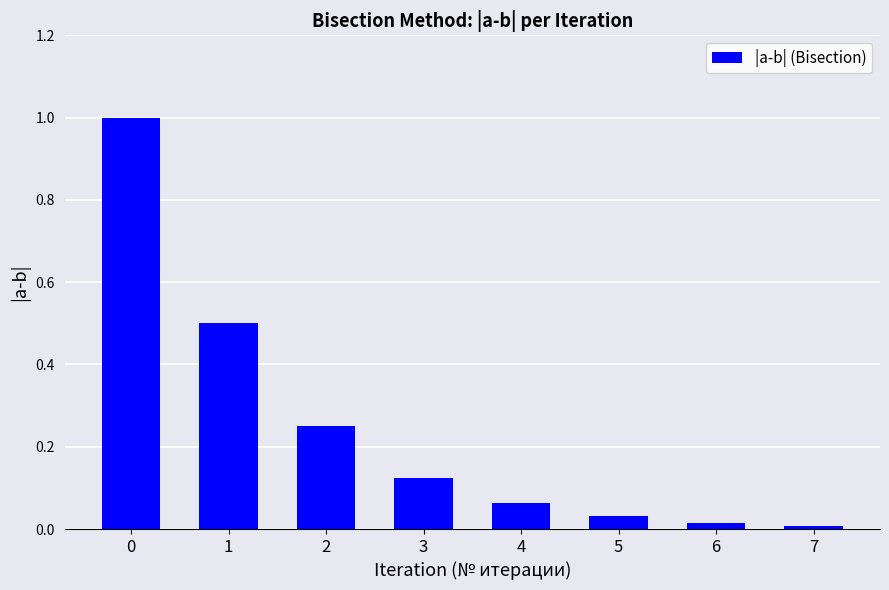

Is it true that the value at 5 is 0.0?

True